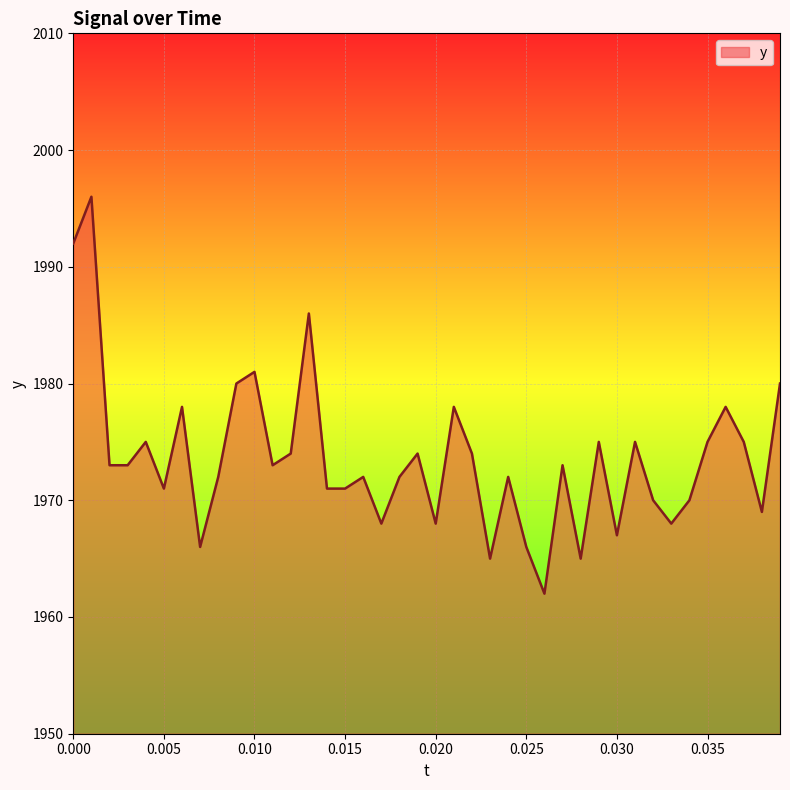

What is the difference between the maximum and minimum values?

34